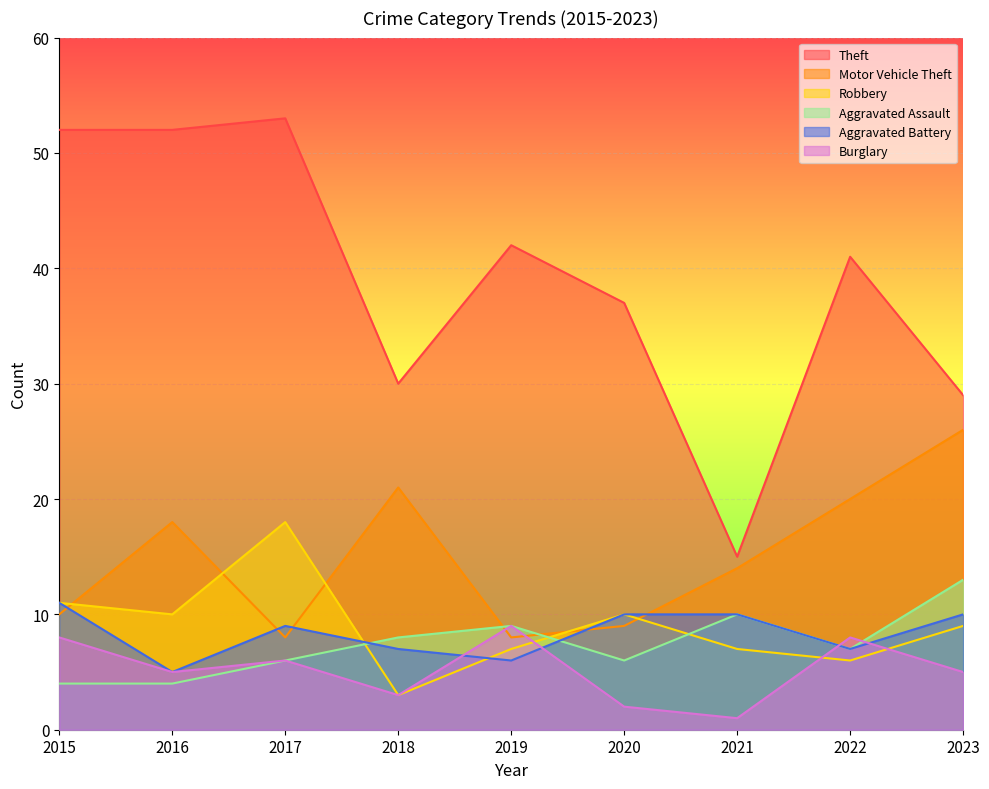

What value does the Motor Vehicle Theft series have at 2023?

26